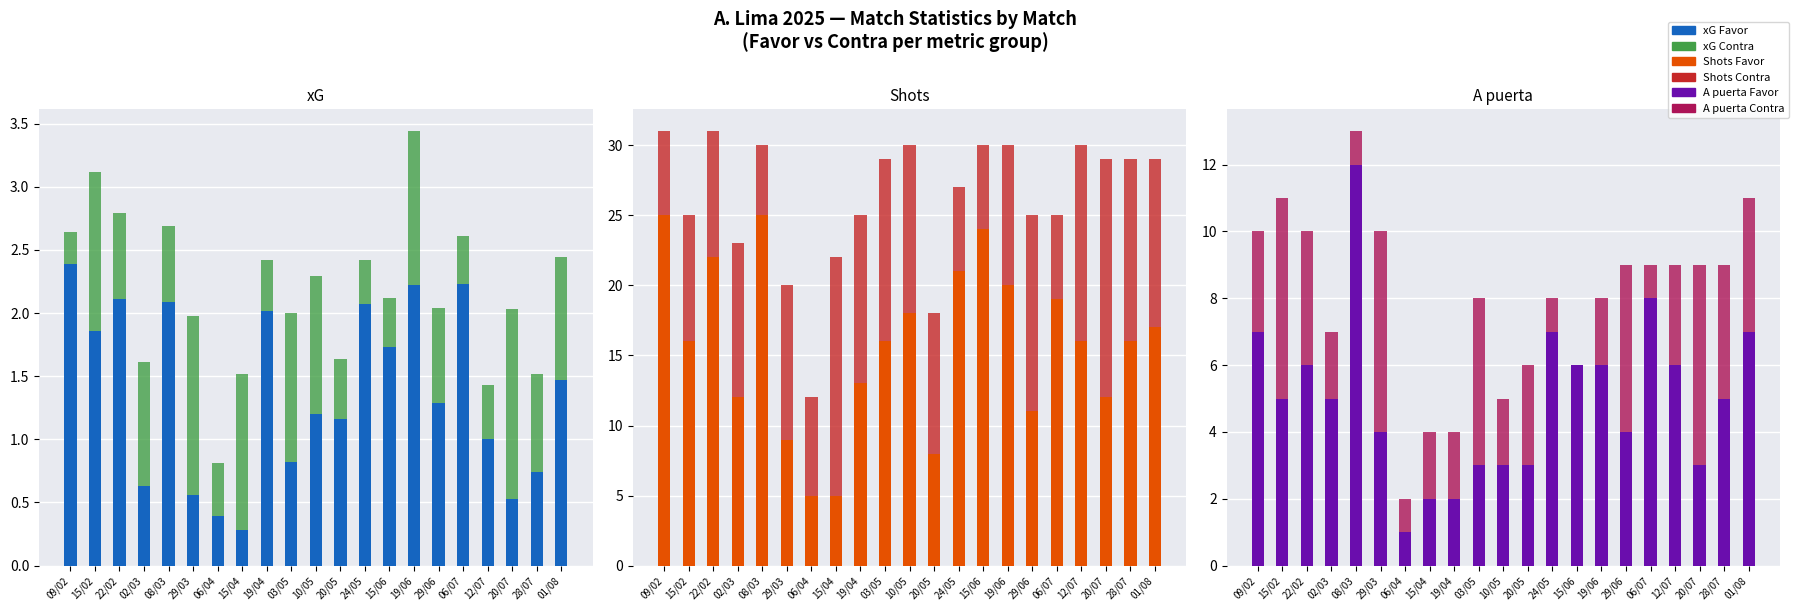

List the series in order of their peak value, lowest first.

xG Contra, xG Favor, A puerta Contra, A puerta Favor, Shots Contra, Shots Favor